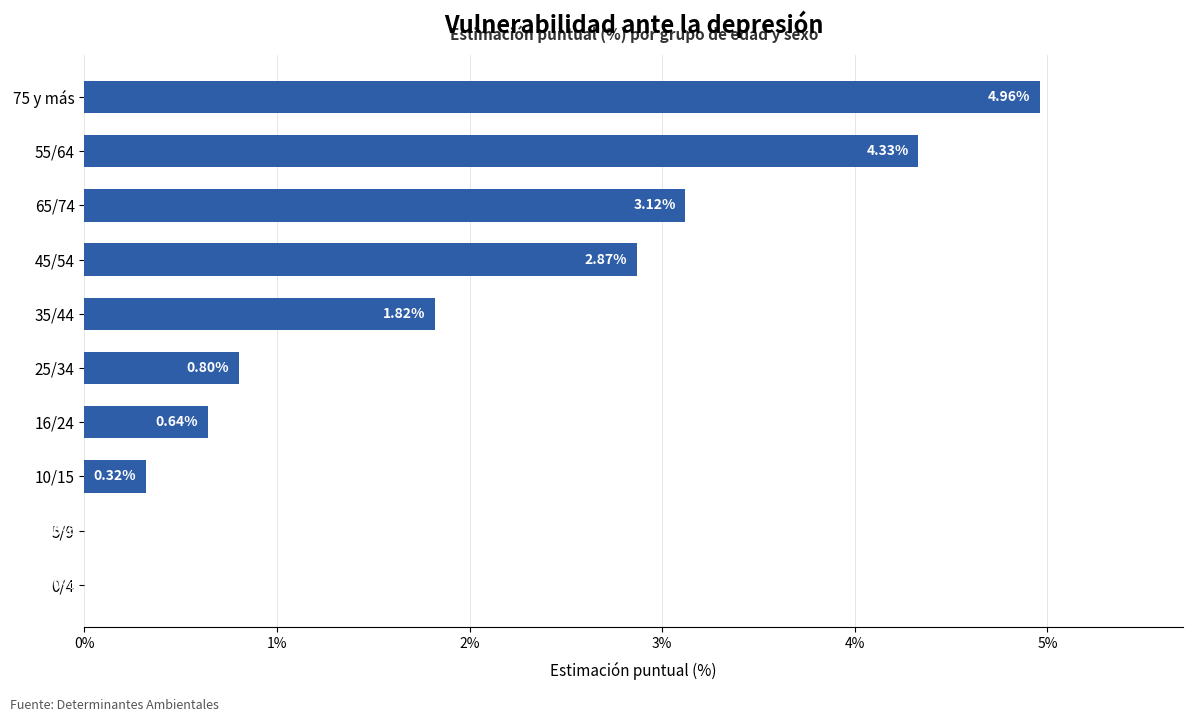

Which has a higher value, 10/15 or 16/24?

16/24